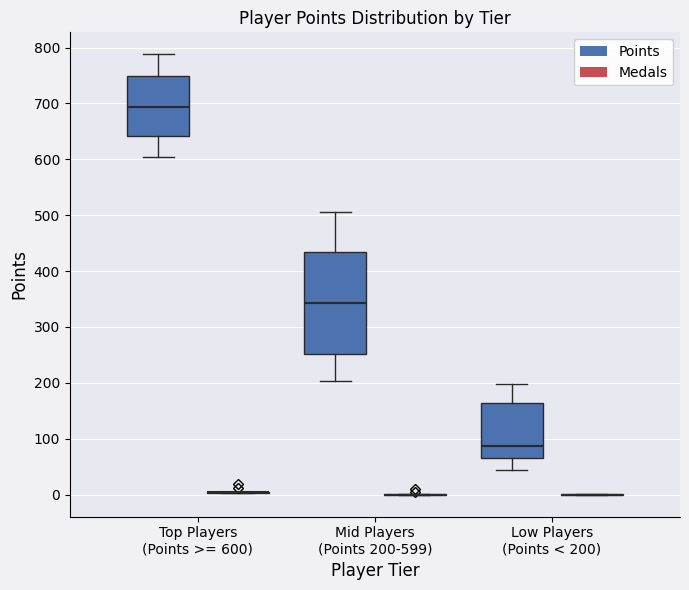

Reading left to right, read every box against the y-axis: the position of its median line, the range the box covers, and the ends of its whiskers. The values are not printed on the chart, so give them approximately, as read against the axis.

Top Players (Points >= 600) (Points): median 690, box 640 to 750, whiskers 600 to 790
Top Players (Points >= 600) (Medals): box collapsed to a line at 0, whiskers 0 to 0
Mid Players (Points 200-599) (Points): median 340, box 250 to 430, whiskers 200 to 510
Mid Players (Points 200-599) (Medals): box collapsed to a line at 0, whiskers 0 to 0
Low Players (Points < 200) (Points): median 90, box 70 to 160, whiskers 40 to 200
Low Players (Points < 200) (Medals): box collapsed to a line at 0, whiskers 0 to 0